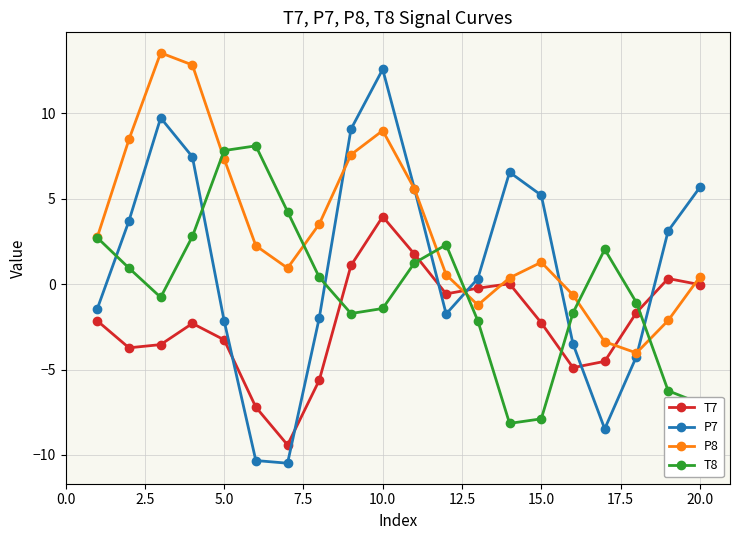

Rank the series by their maximum value, from highest to lowest.

P8, P7, T8, T7